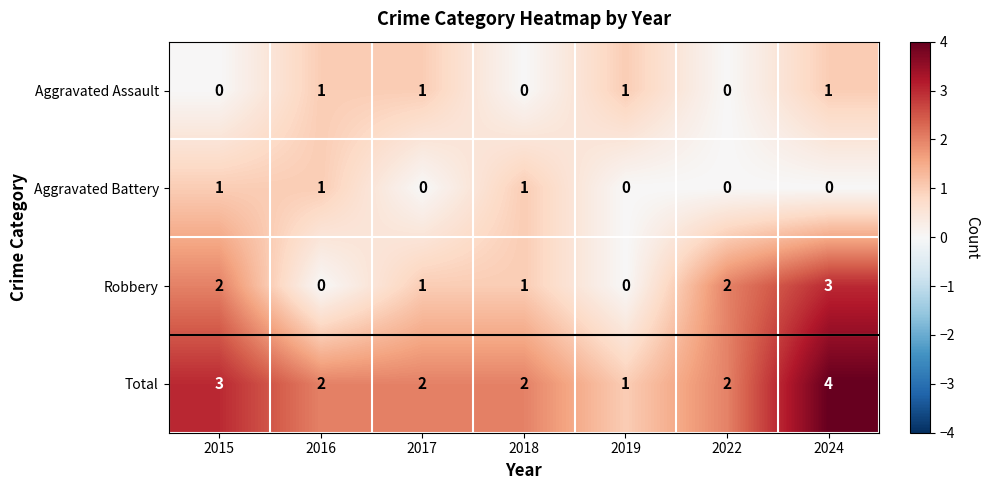

True or false: Total has a value of 2 at 2018.

True